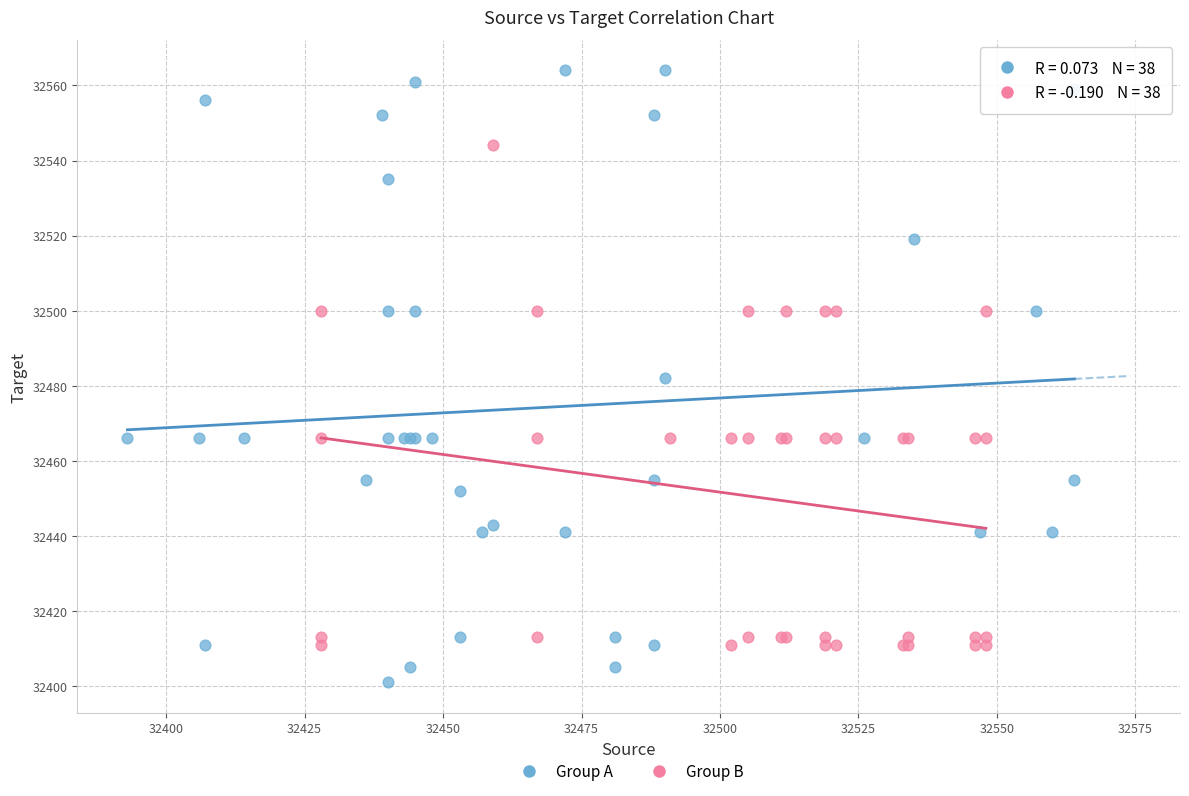

What are all the series names shown in the legend?

Group A, Group B